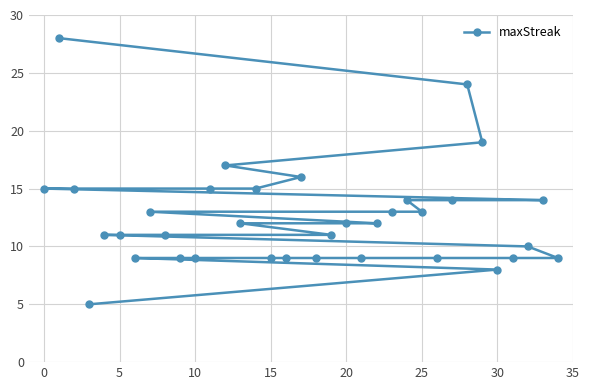

Does the chart have visible grid lines?

Yes